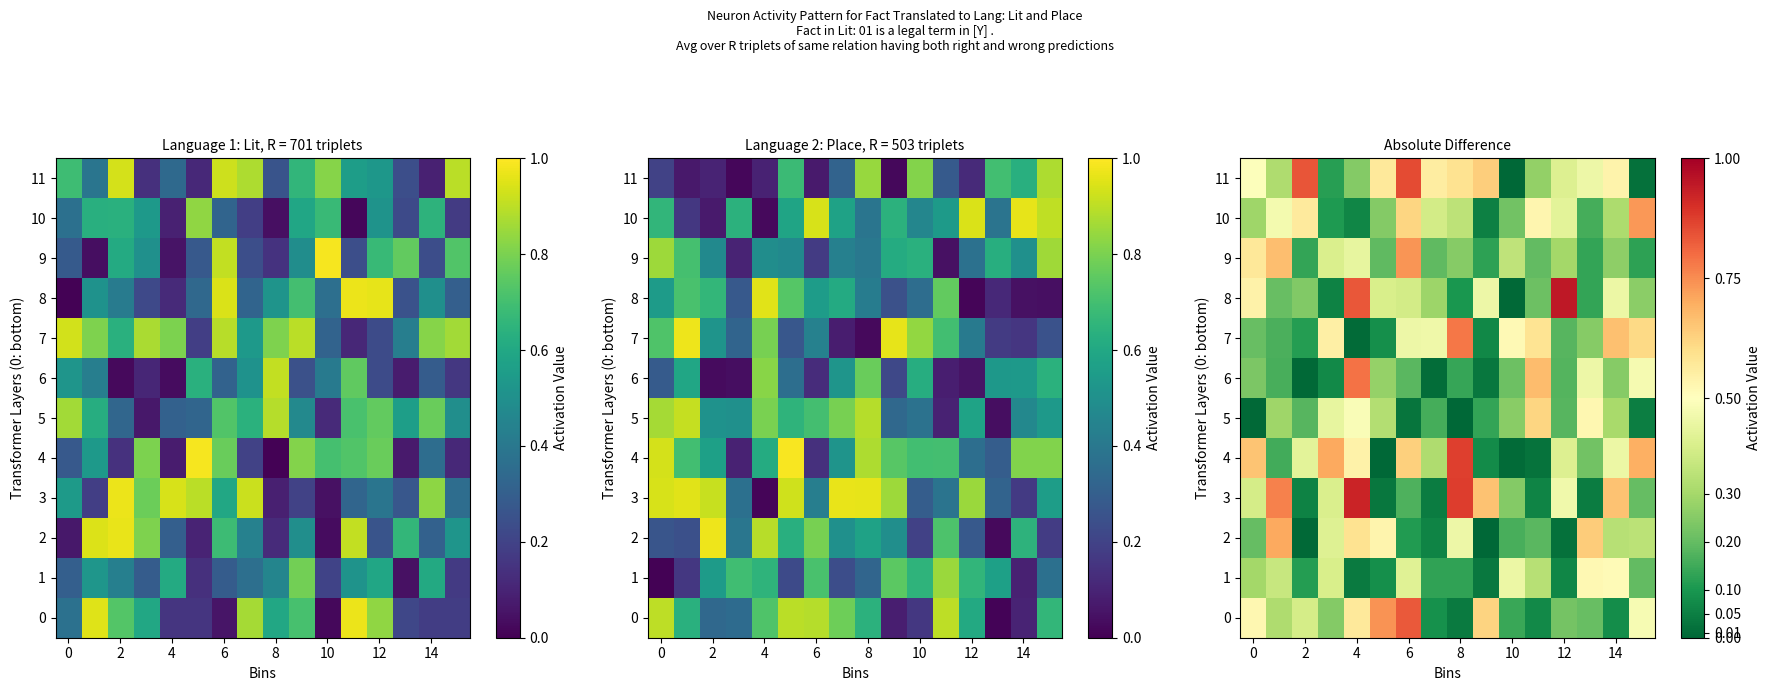

What is the average value of the 5 series?

0.2